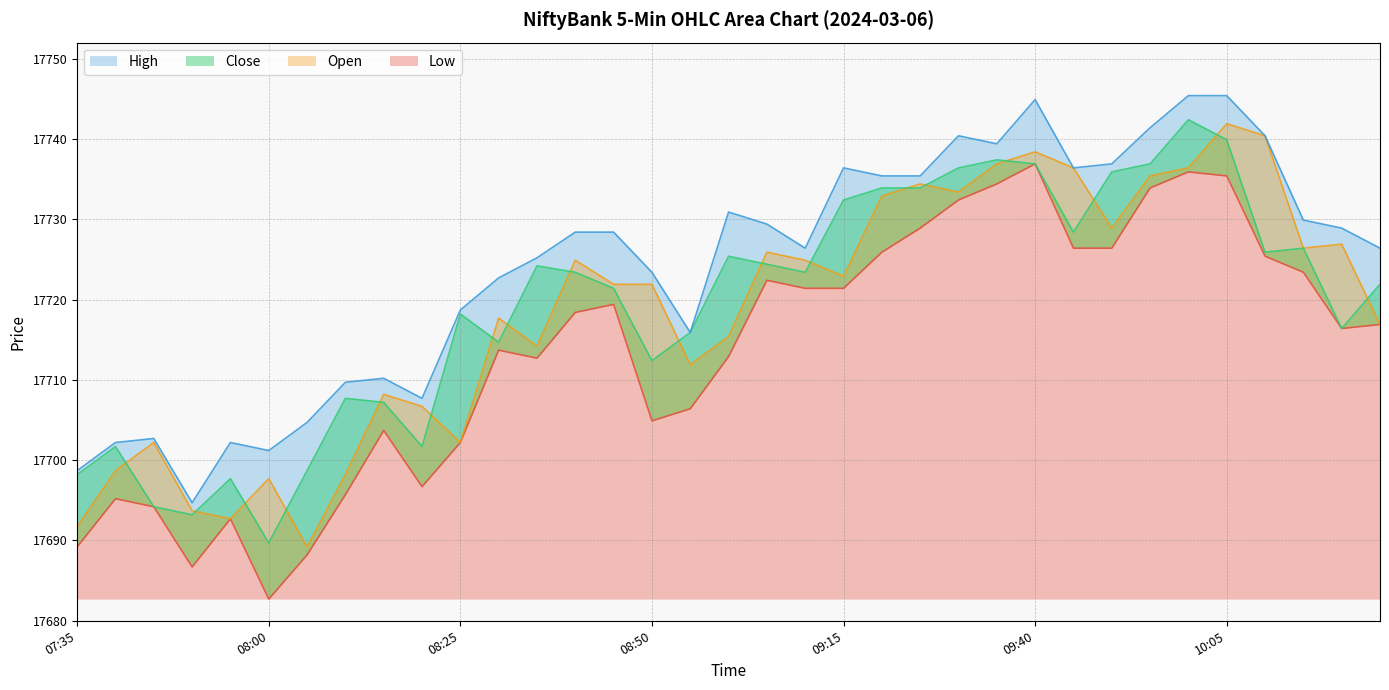

Which category has the lowest value across all series?

08:00